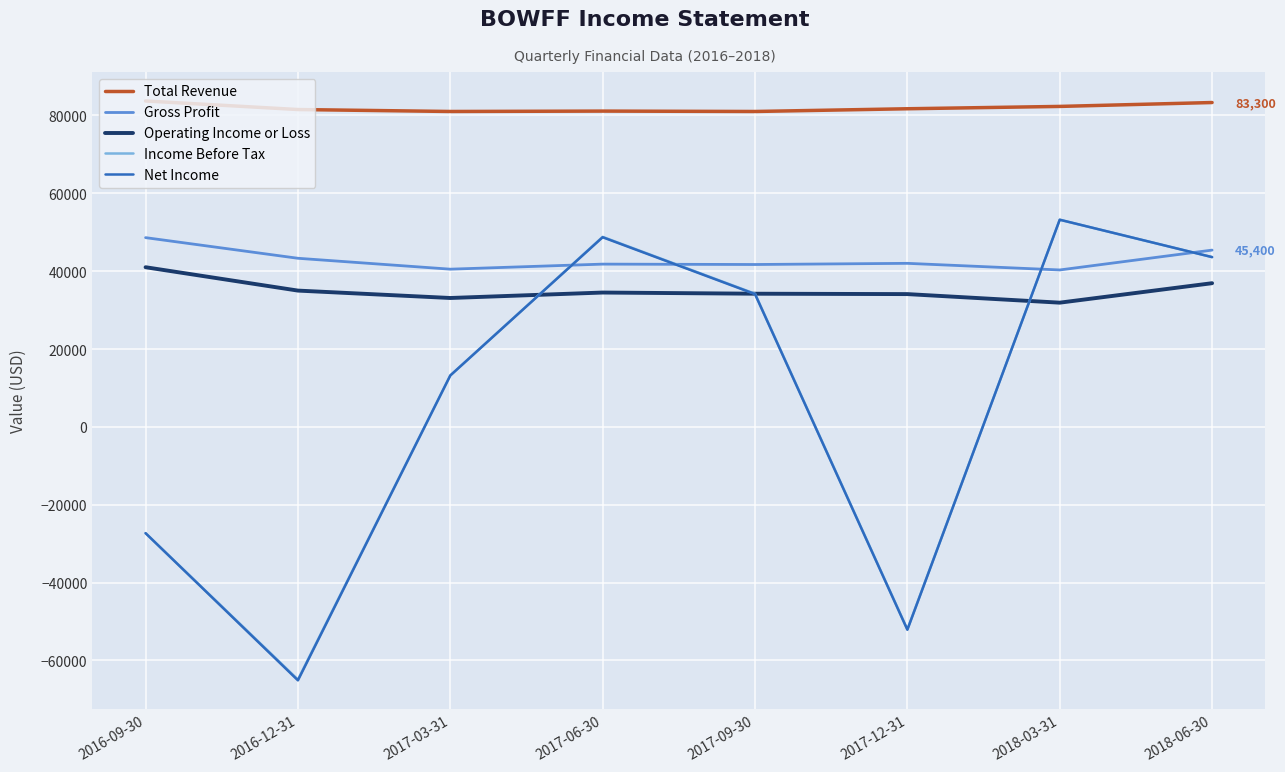

What is the total value across all series at 2018-03-31?

260900